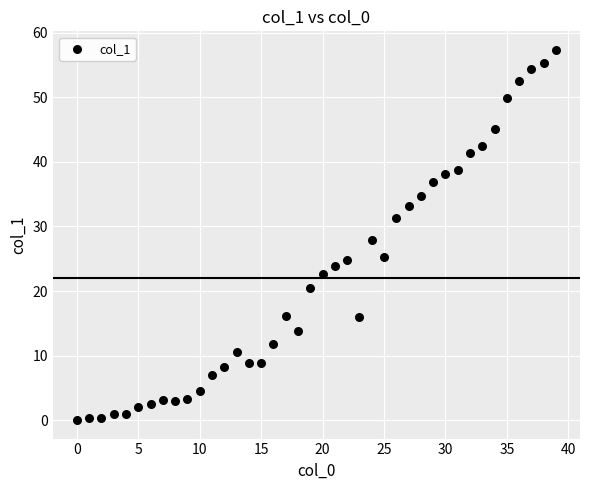

What is the range of Y values (max minus min)?

57.4